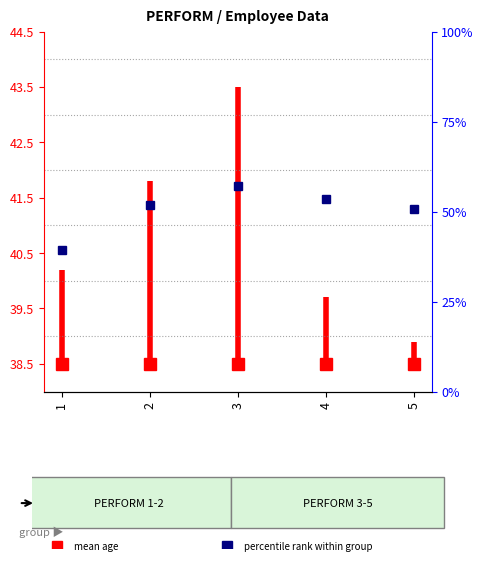

Reading right to left, transcribe all the data shown in this chart.

50.8	53.5	57.1	51.8	39.2